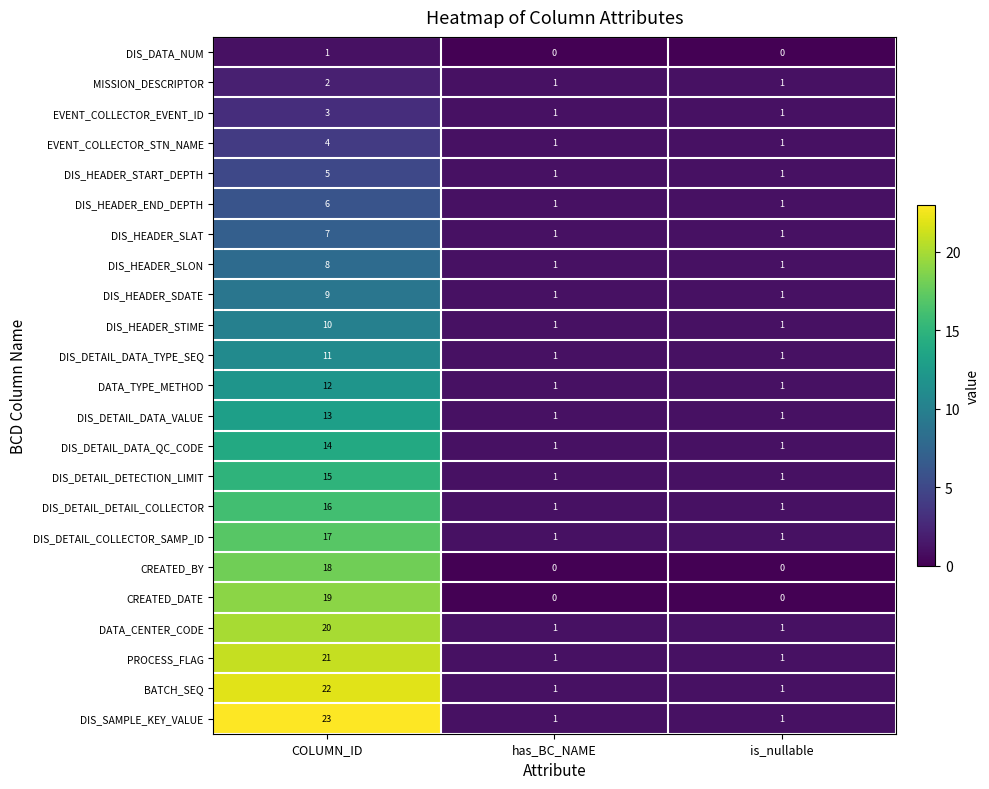

True or false: DIS_DETAIL_DATA_VALUE has a value of 0 at has_BC_NAME.

False